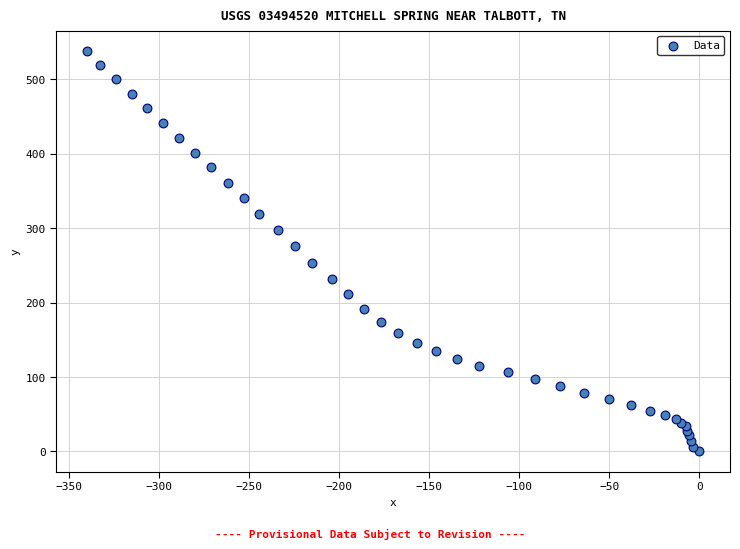

What Y value in the scatter plot is closest to 269?

275.7